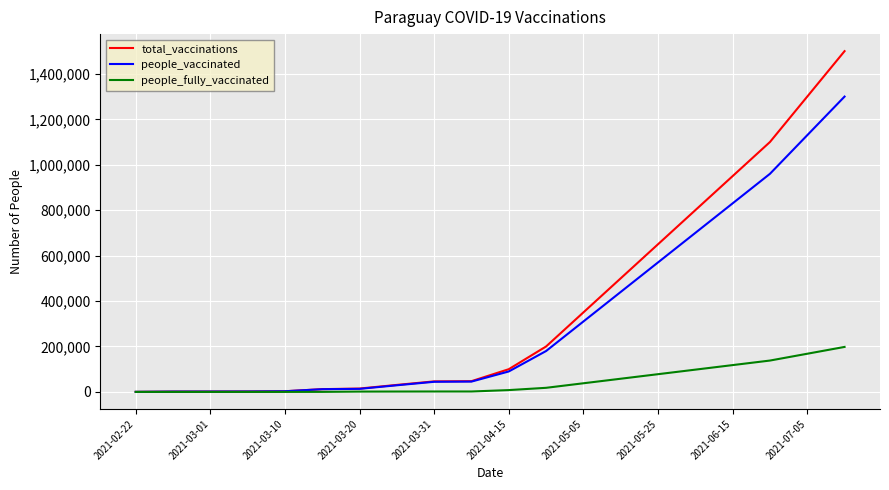

Which series has the widest spread of values?

total_vaccinations